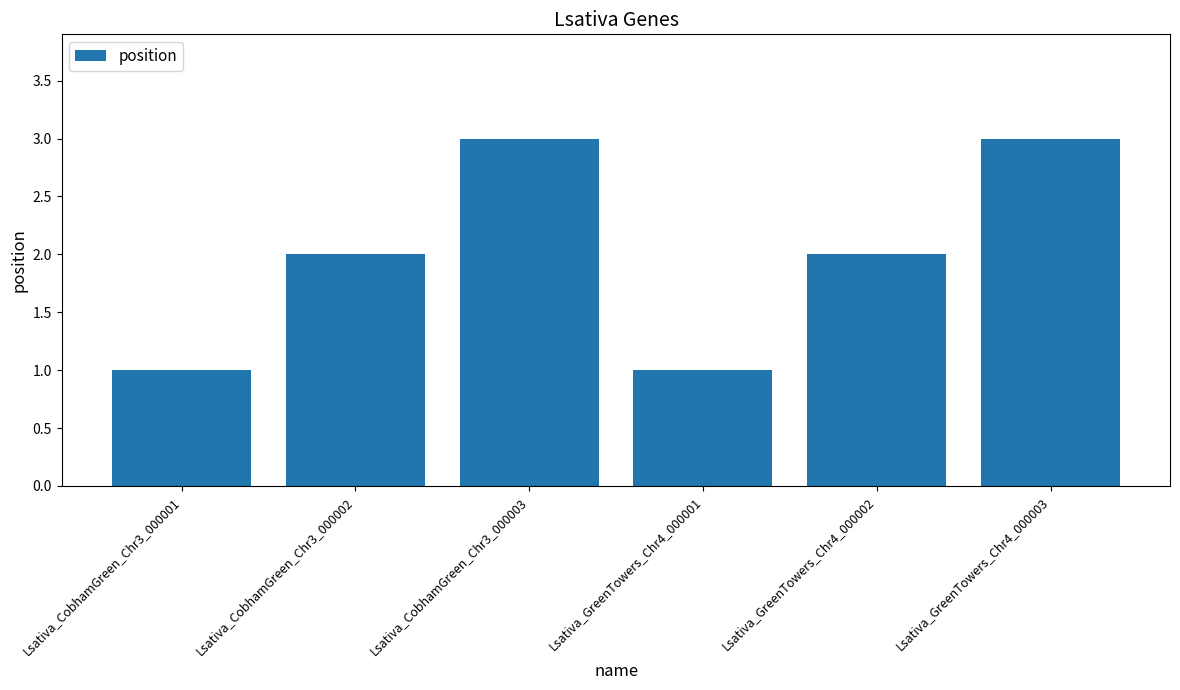

What is the change in value from Lsativa_GreenTowers_Chr4_000001 to Lsativa_GreenTowers_Chr4_000003?

+2